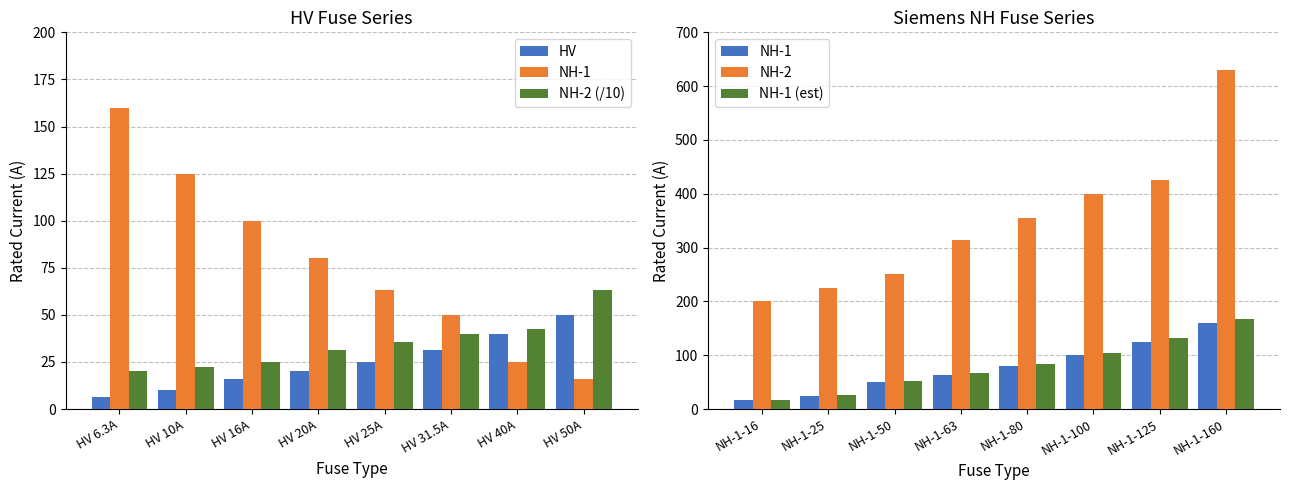

What are all the series names shown in the legend?

HV, NH-1, NH-2 (/10), NH-2, NH-1 (est)